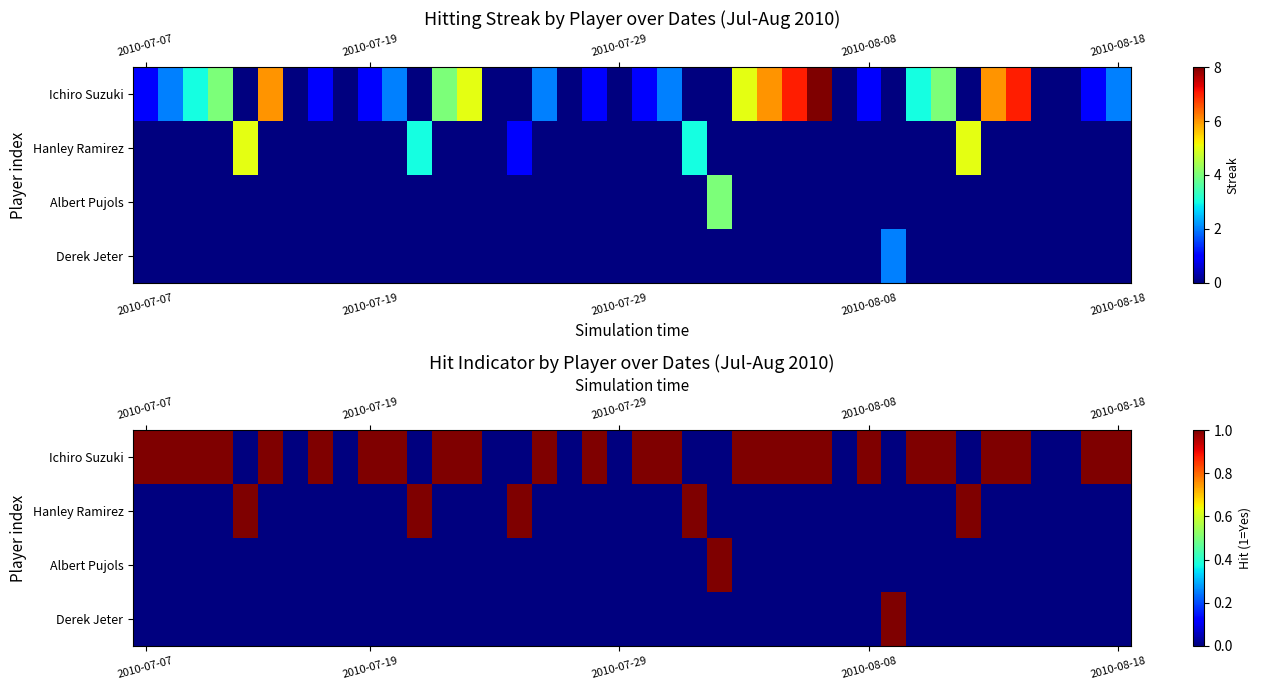

How many values in Albert Pujols are above zero?

1